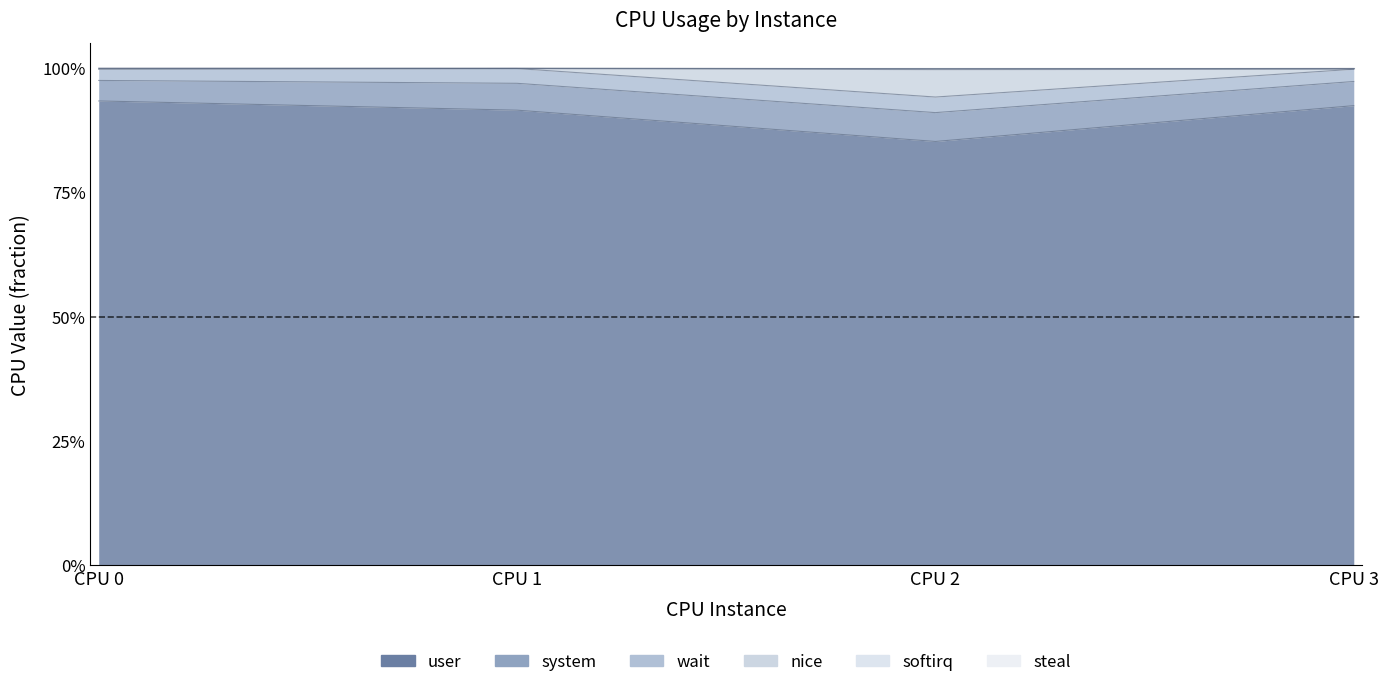

How many steal values are between 0 and 1?

4